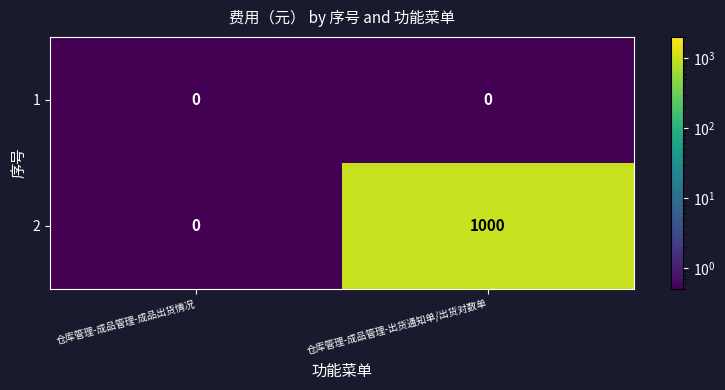

Between 仓库管理-成品管理-成品出货情况 and 仓库管理-成品管理-出货通知单/出货对数单, which series saw the biggest shift?

2